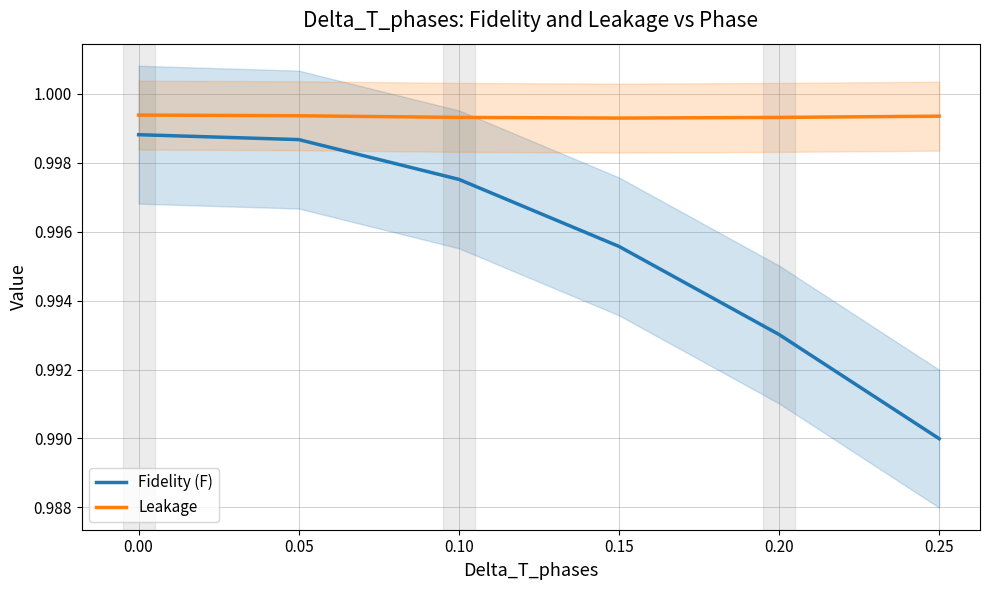

True or false: Leakage has a value of 0.3 at 0.20.

False